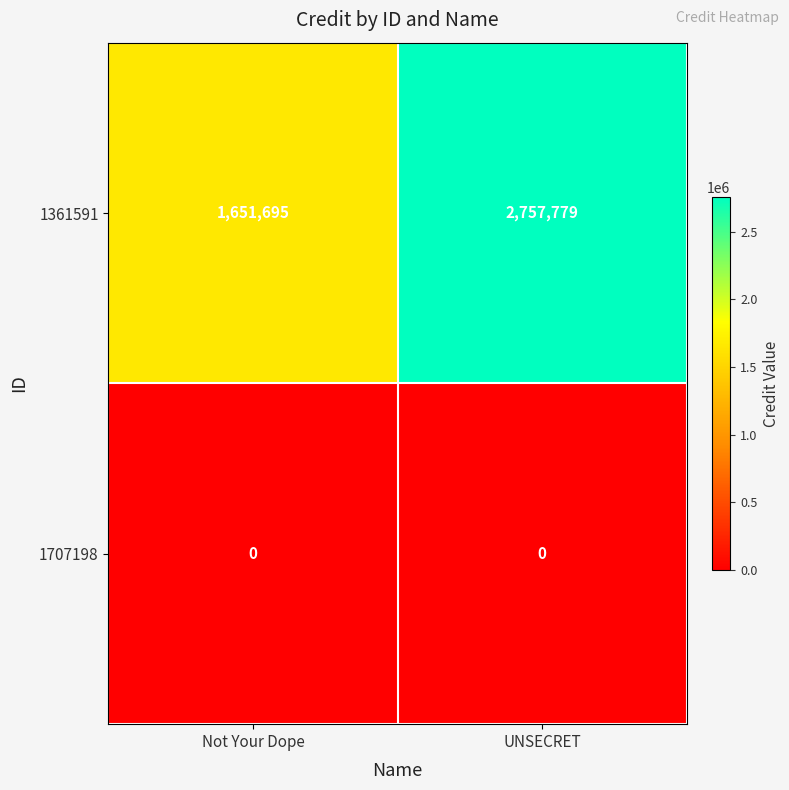

Where is 1361591 nearest to the value 2204737?

Not Your Dope